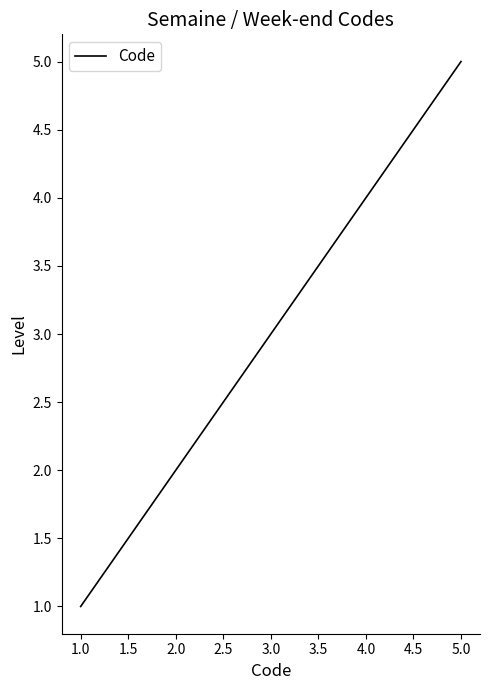

Which category has the highest value across all series?

5.0